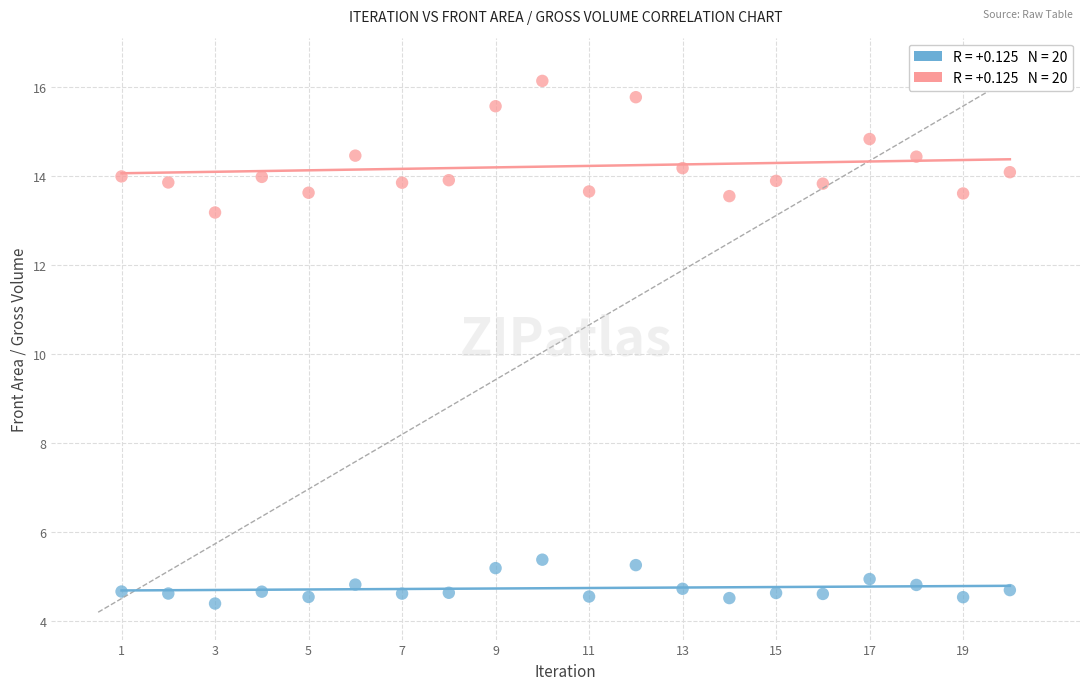

Across all series, what Y value is closest to 10?

13.2